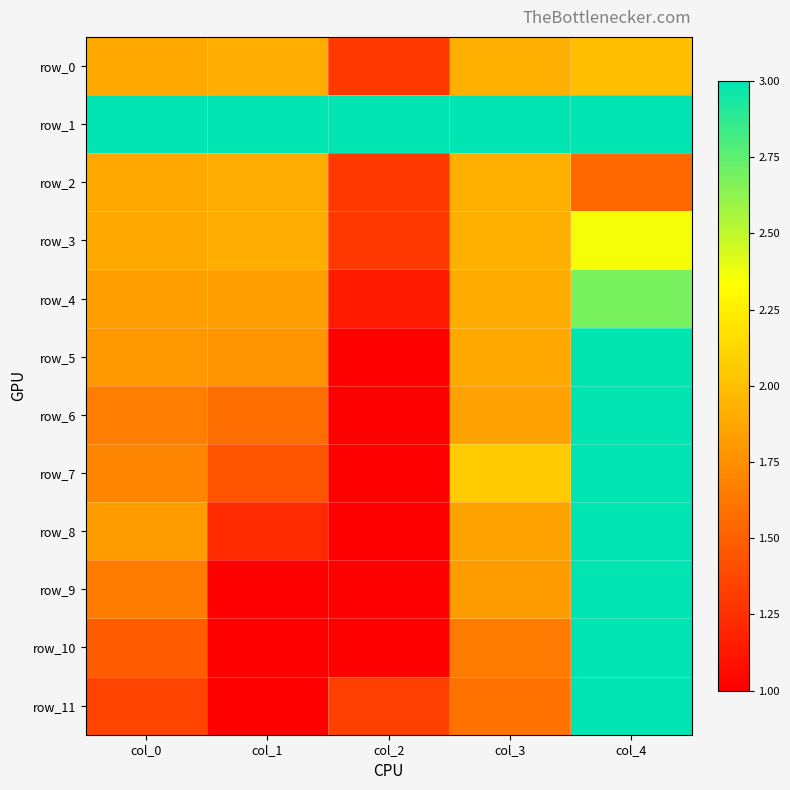

The value of row_4 at col_1 is 1.8. True or false?

True